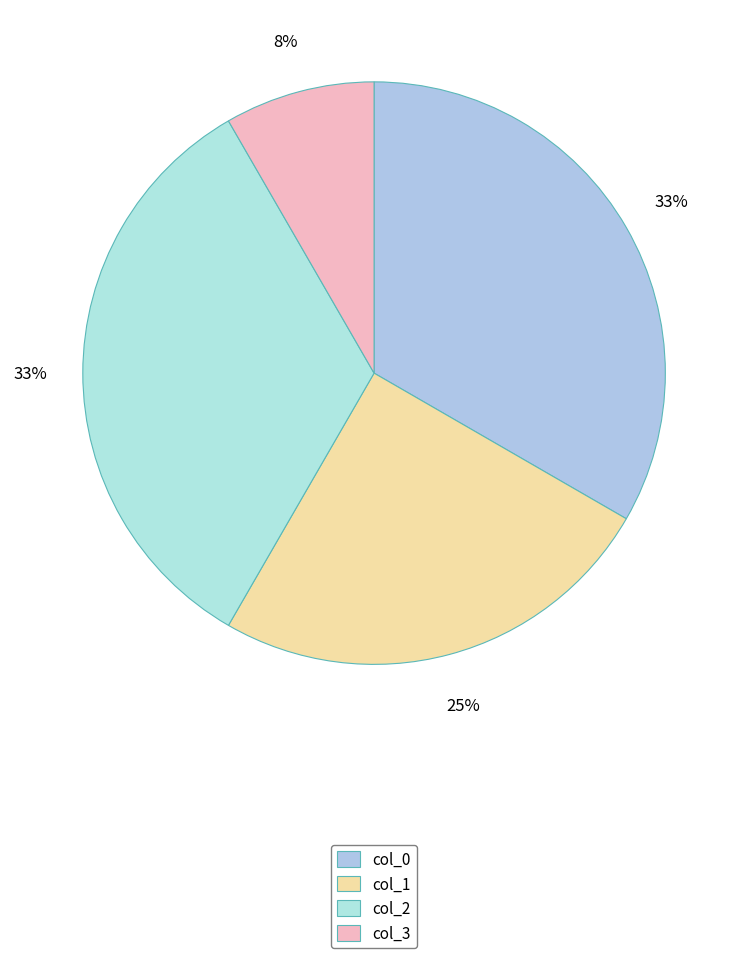

Which category has the smallest portion of the pie?

col_3